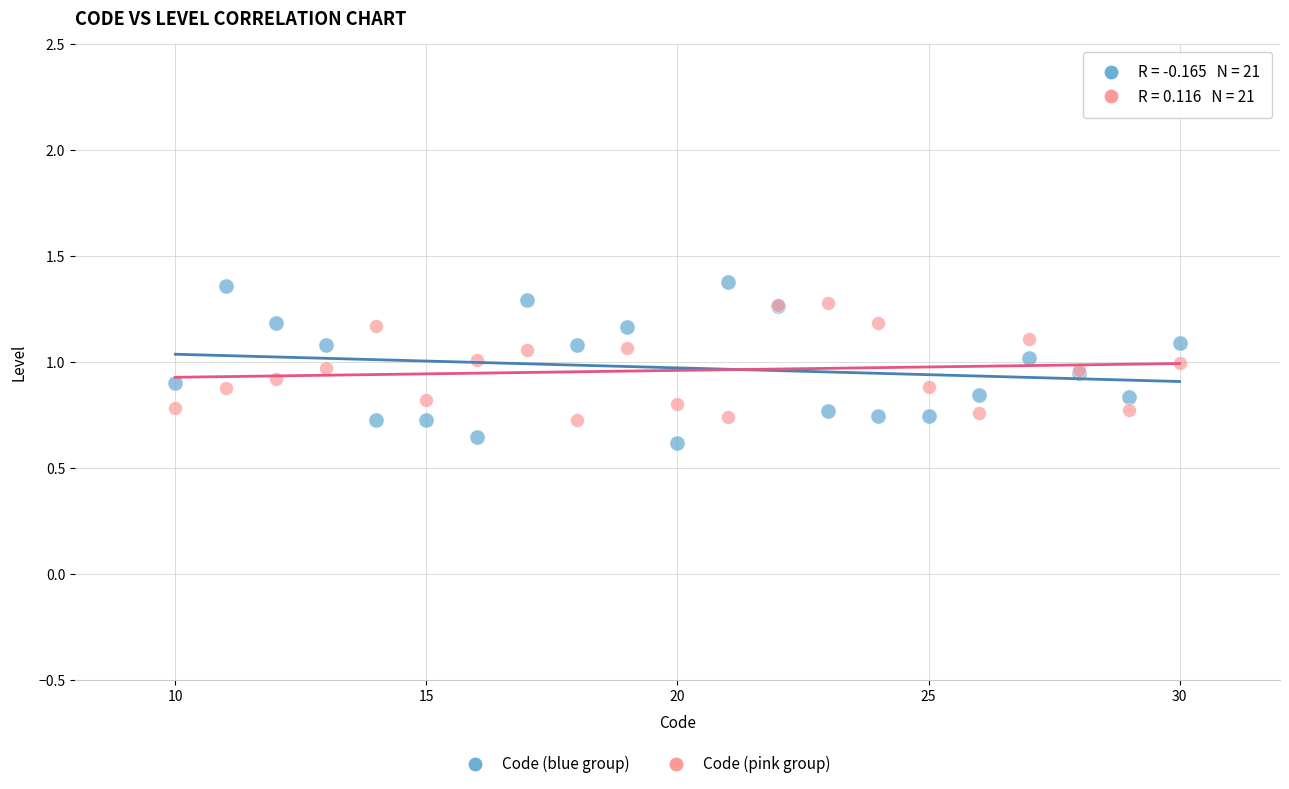

Which series contains the lowest Y value?

Code (blue group)